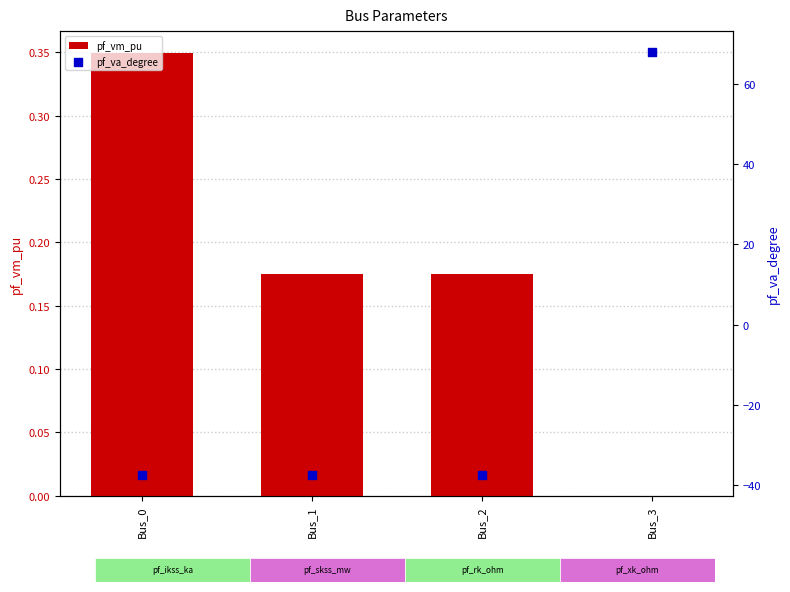

Which series has the widest spread of Y values?

pf_va_degree